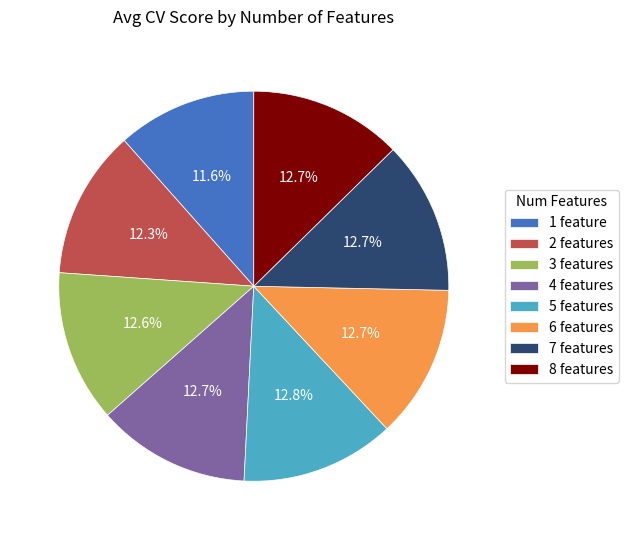

Does any single category account for the majority?

No